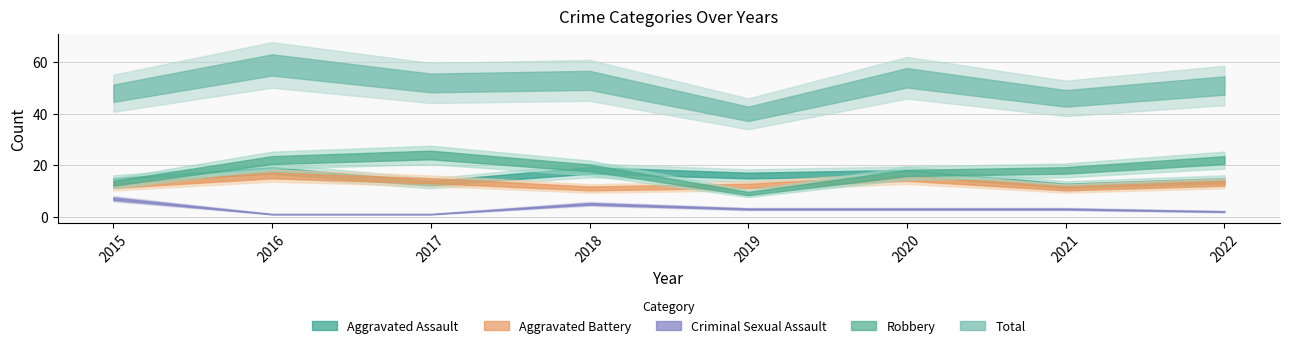

At which label does Total first exceed 52?

2016